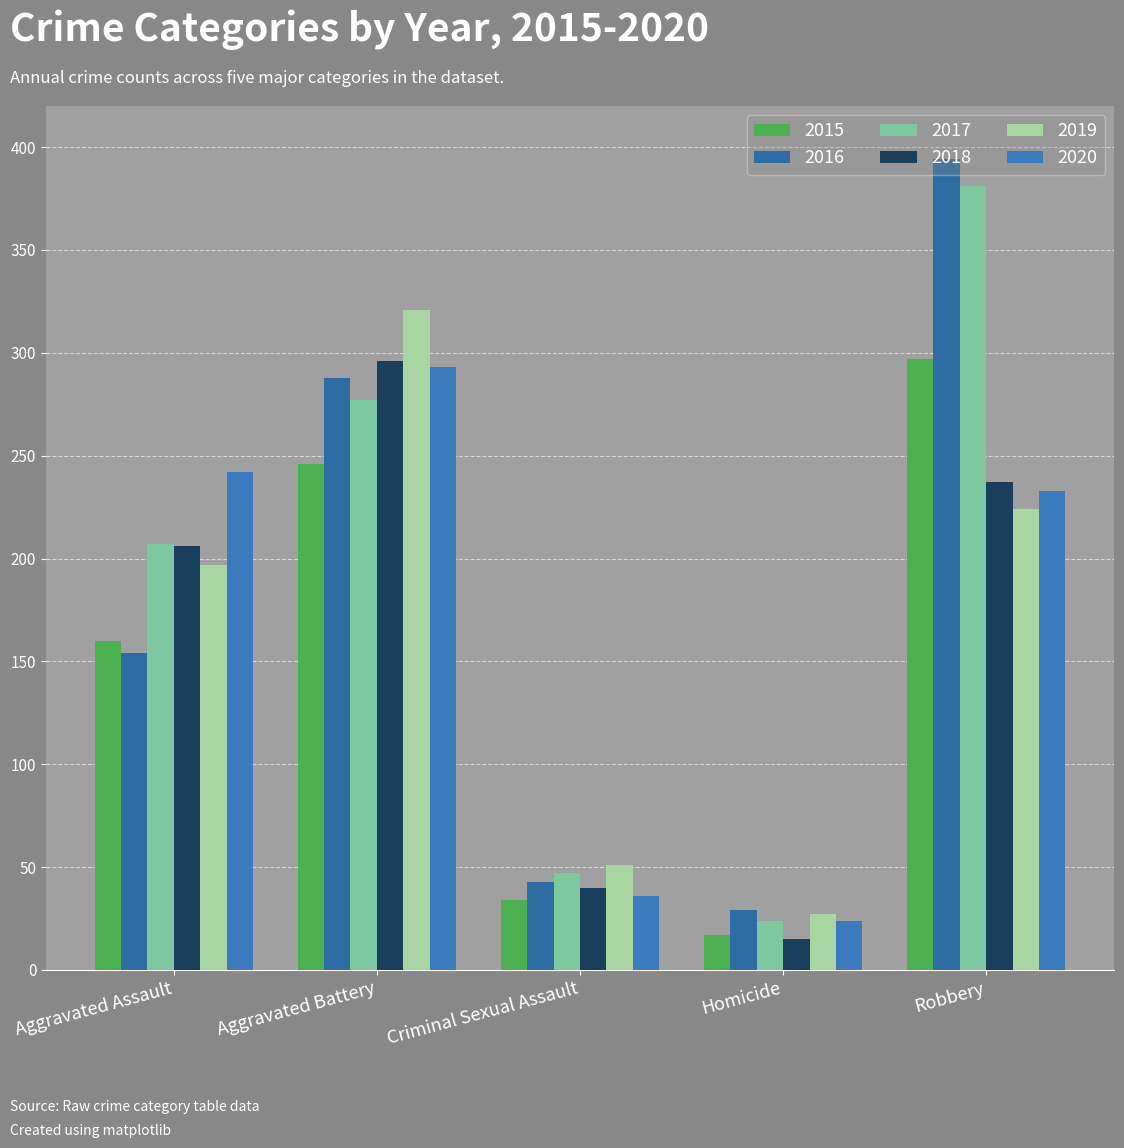

Rank the series by their maximum value, from highest to lowest.

2016, 2017, 2019, 2015, 2018, 2020